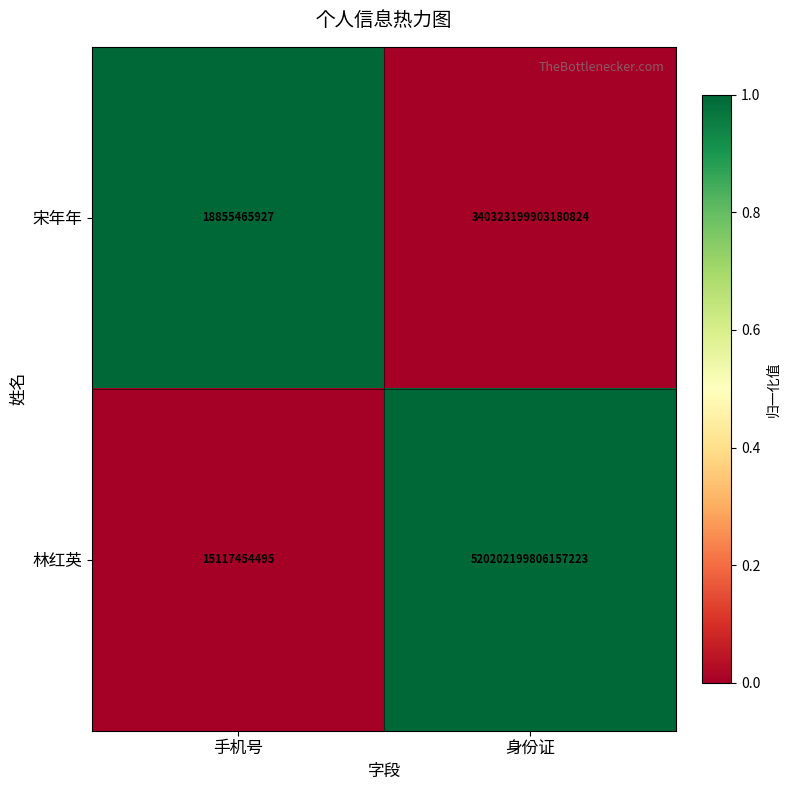

Which category has the highest value in the 林红英 series?

身份证